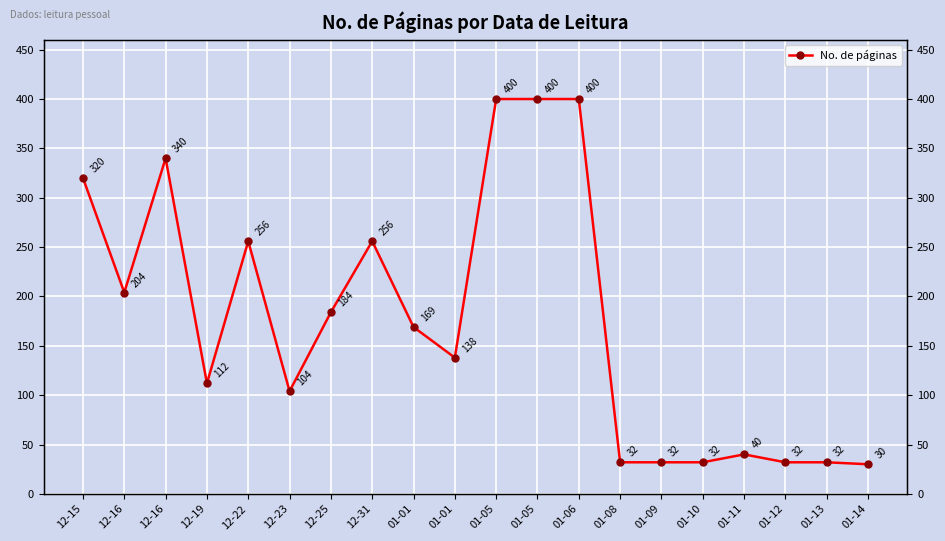

Where does the data first go above 169?

12-15